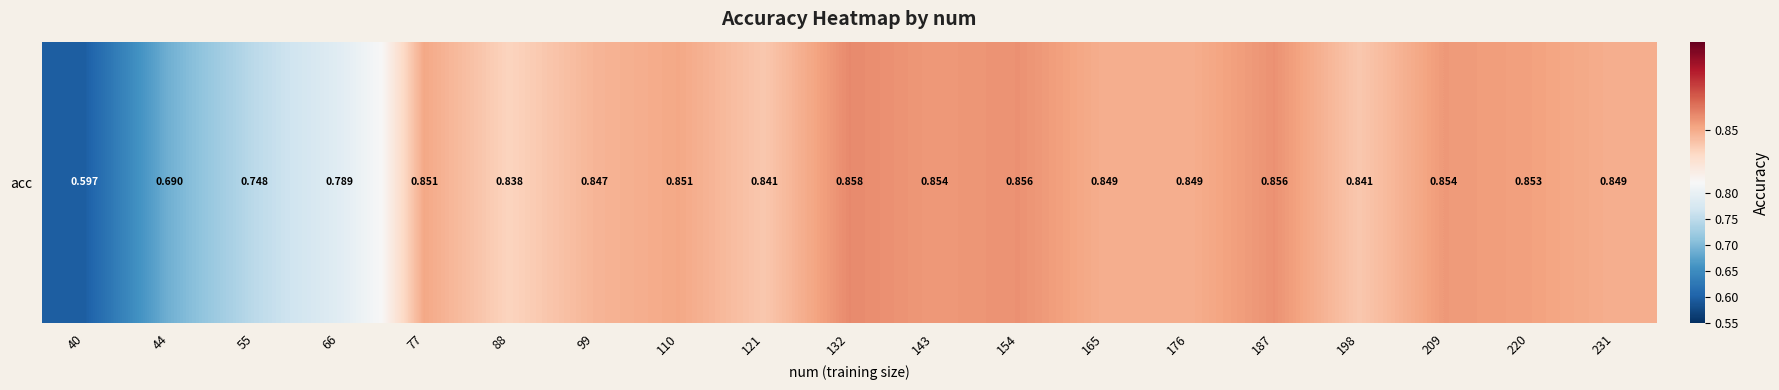

Reading left to right, transcribe all the data shown in this chart.

0.6	0.7	0.7	0.8	0.9	0.8	0.8	0.9	0.8	0.9	0.9	0.9	0.8	0.8	0.9	0.8	0.9	0.9	0.8